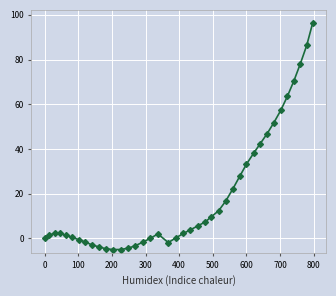

True or false: there are more than 1 points higher than both neighbors.

True